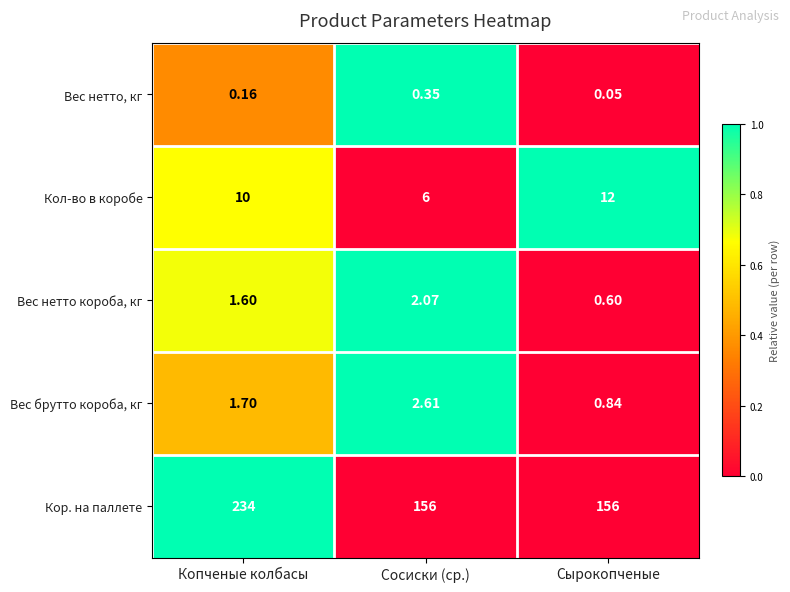

At how many categories does at least one series exceed 0?

3